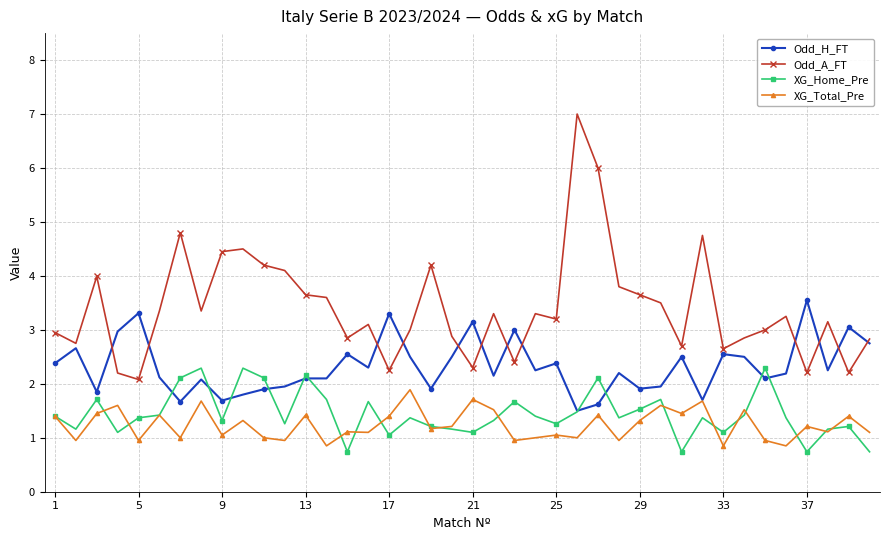

True or false: XG_Home_Pre has more than 0 interior local peaks.

True